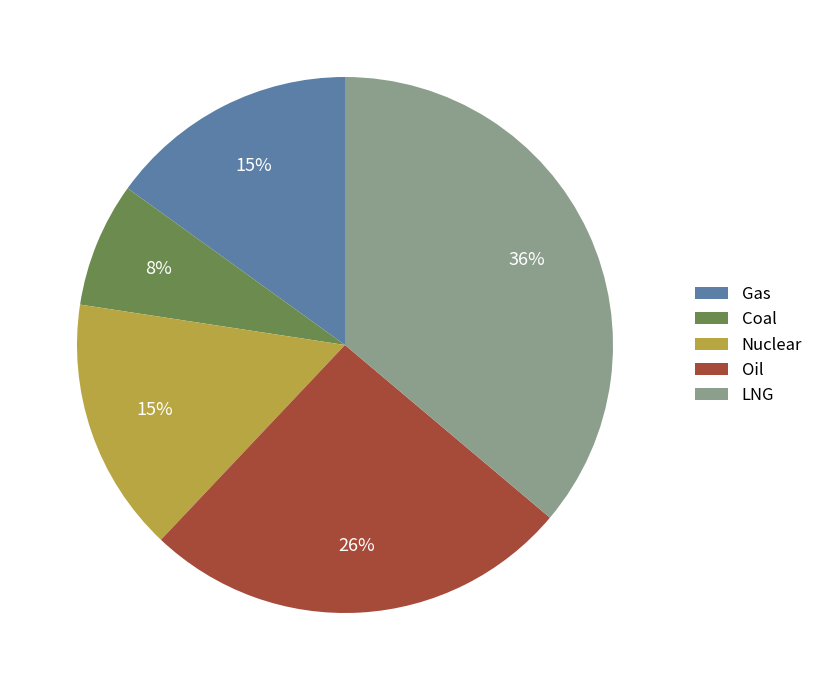

Combined, do Nuclear and Coal account for over 50%?

No